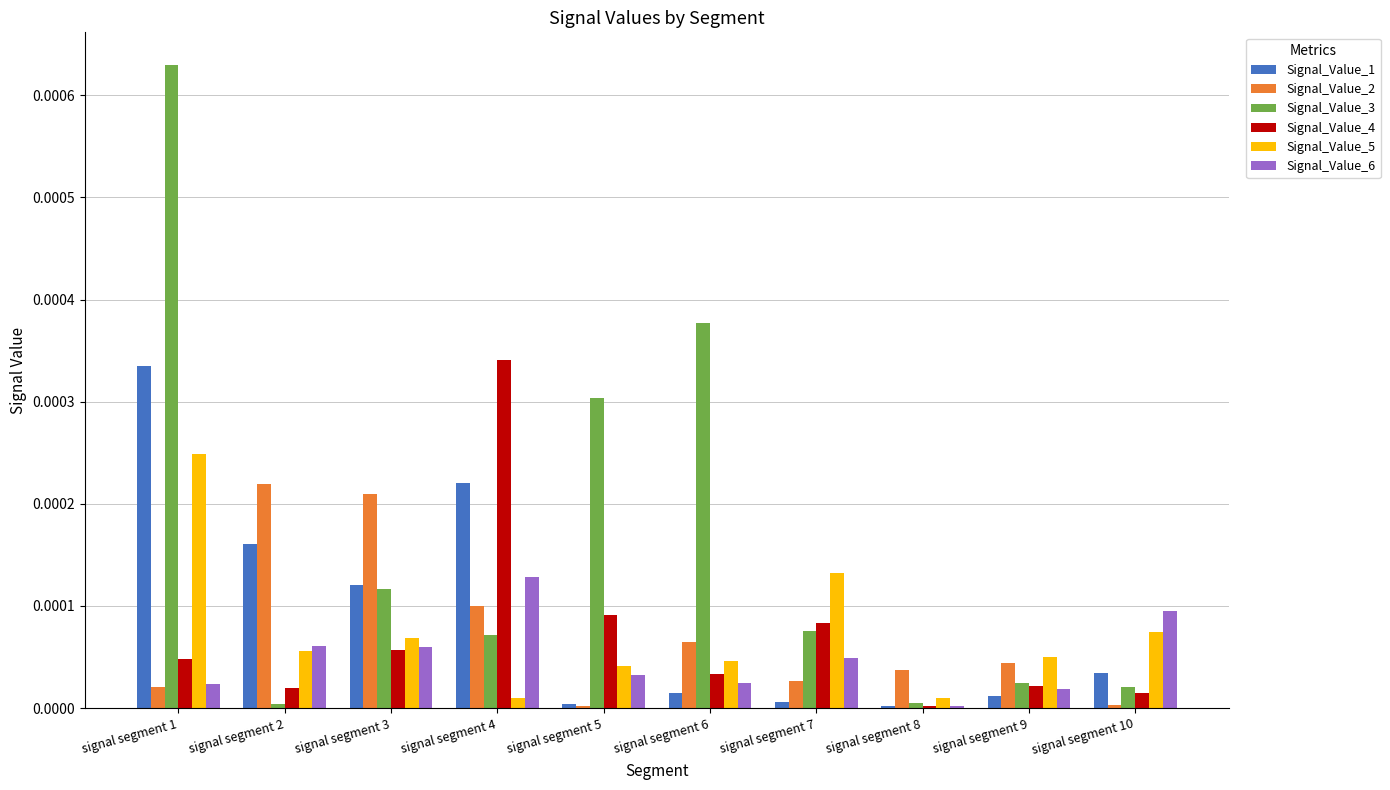

True or false: Signal_Value_1 has a value of 0.0 at signal segment 10.

True